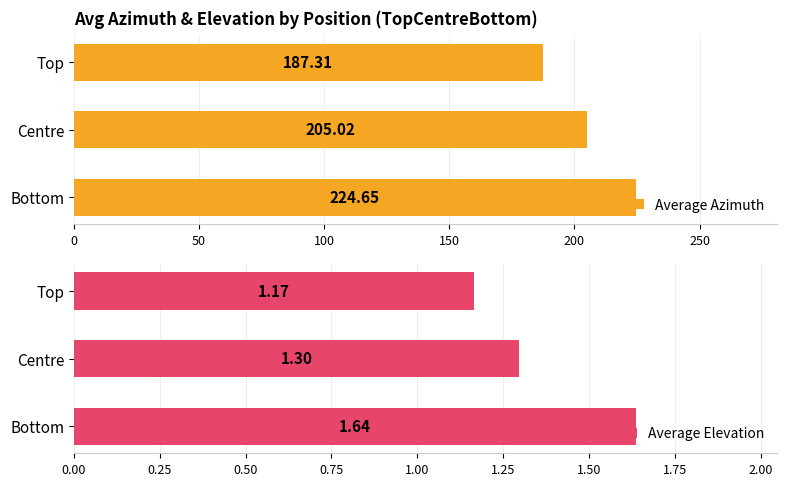

How many distinct data groups are displayed?

2